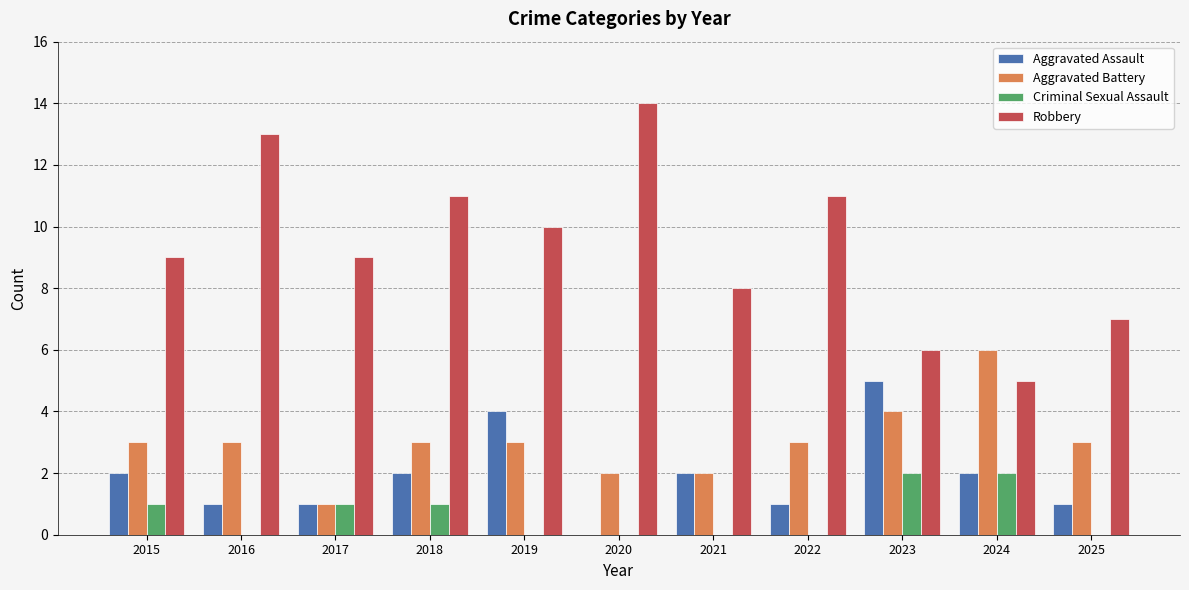

What is the sum of all Criminal Sexual Assault values?

7